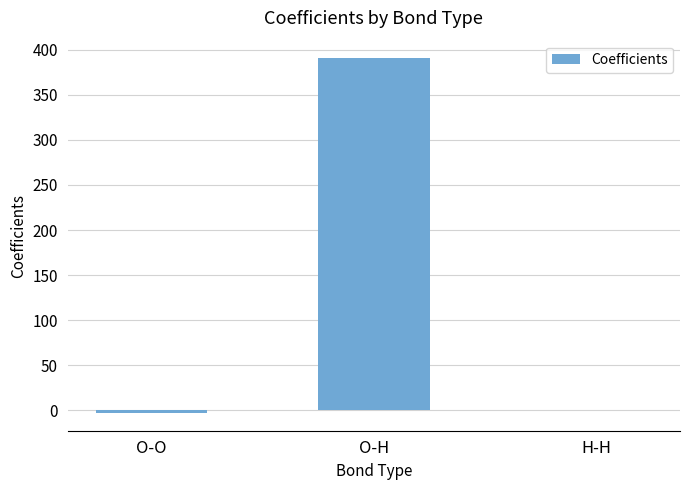

Which category has the highest value across all series?

O-H